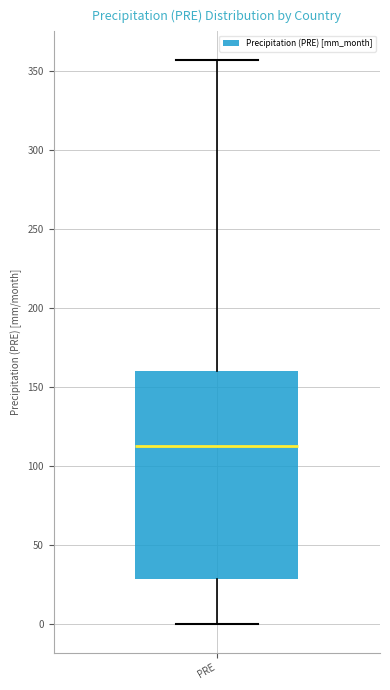

Transcribe this box plot: give where the median line is, the range the box spans, and where the two whiskers end, as read against the y-axis. The values are not printed on the chart, so give them approximately, as read against the axis.

median 115, box 30 to 160, whiskers 0 to 360